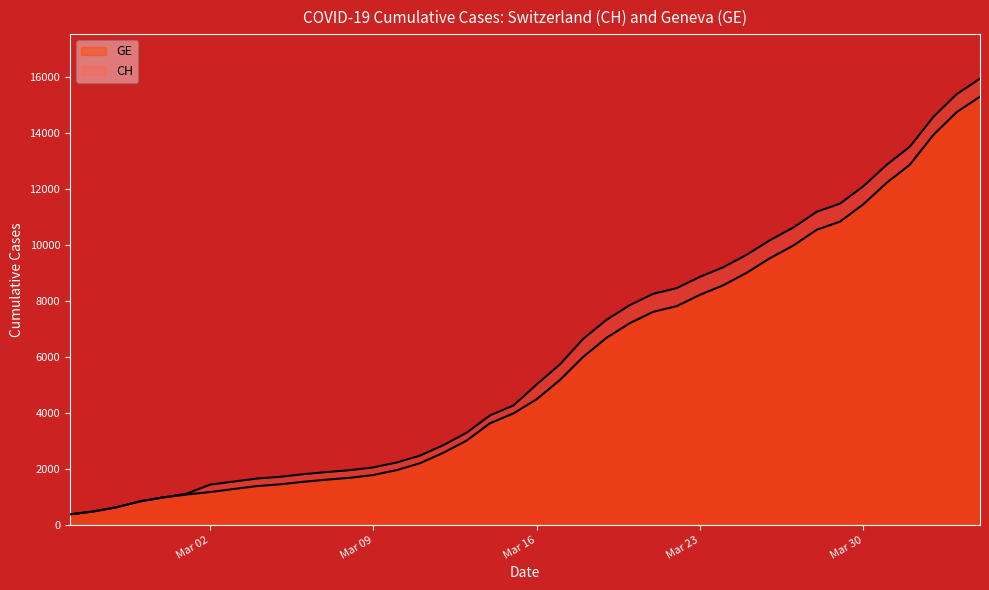

Reading right to left, transcribe all the data shown in this chart.

CH: 15926	15375	14561	13505	12852	12086	11467	11175	10613	10162	9642	9196	8855	8449	8249	7847	7323	6644	5731	5012	4259	3908	3291	2845	2472	2226	2051	1952	1885	1809	1715	1652	1544	1436	1113	981	840	630	479	375
GE: 15284	14733	13919	12863	12210	11444	10825	10533	9971	9520	9000	8554	8213	7807	7607	7205	6681	6002	5174	4485	3978	3627	3010	2574	2201	1955	1780	1681	1614	1538	1447	1384	1278	1171	1083	981	840	630	479	375